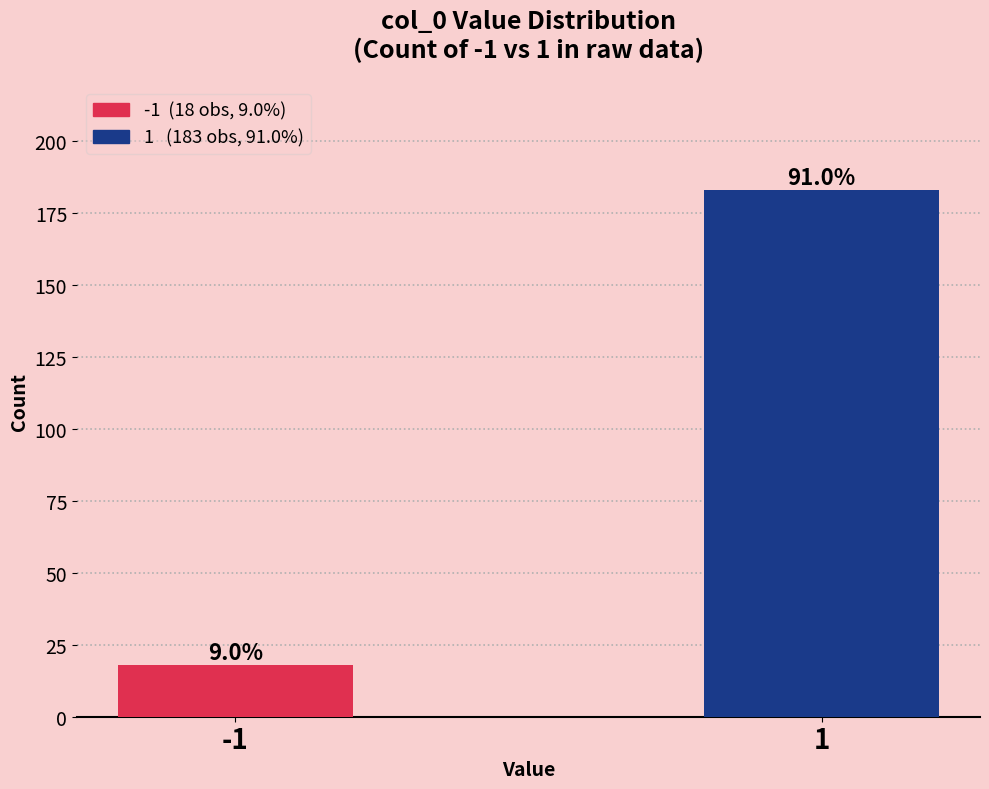

How many bars are there in total?

2